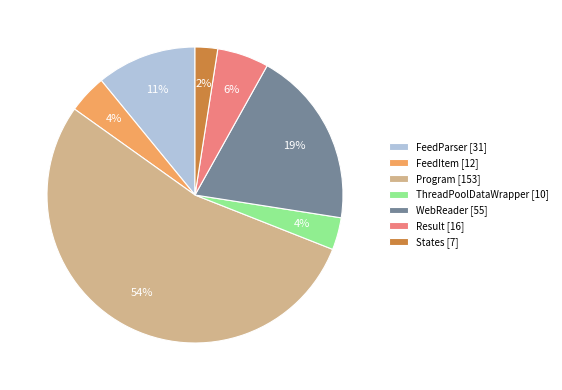

Count the number of slices in the pie.

7